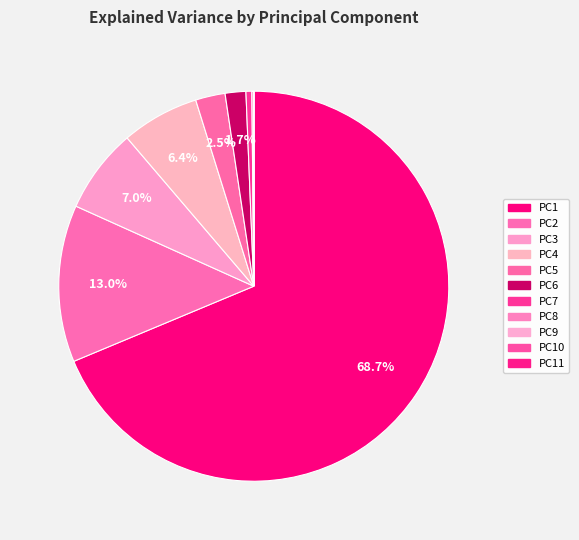

Combined, what portion of the pie is PC8 and PC7?

0.6%